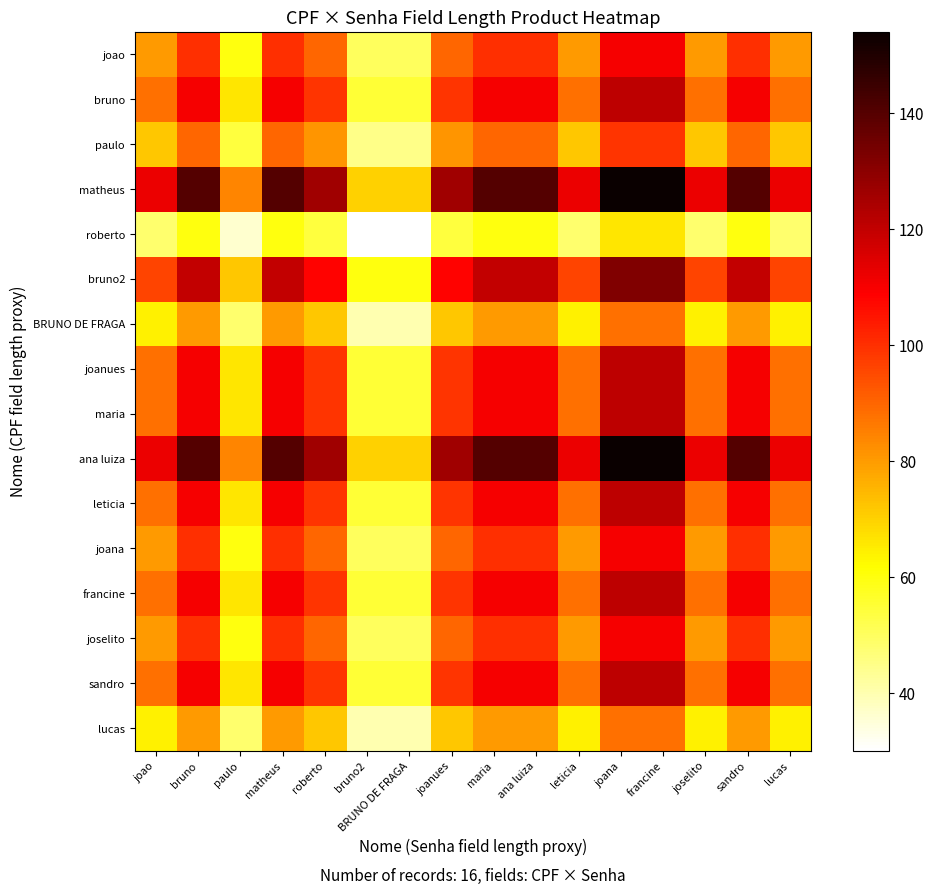

At how many categories does at least one series exceed 123?

9